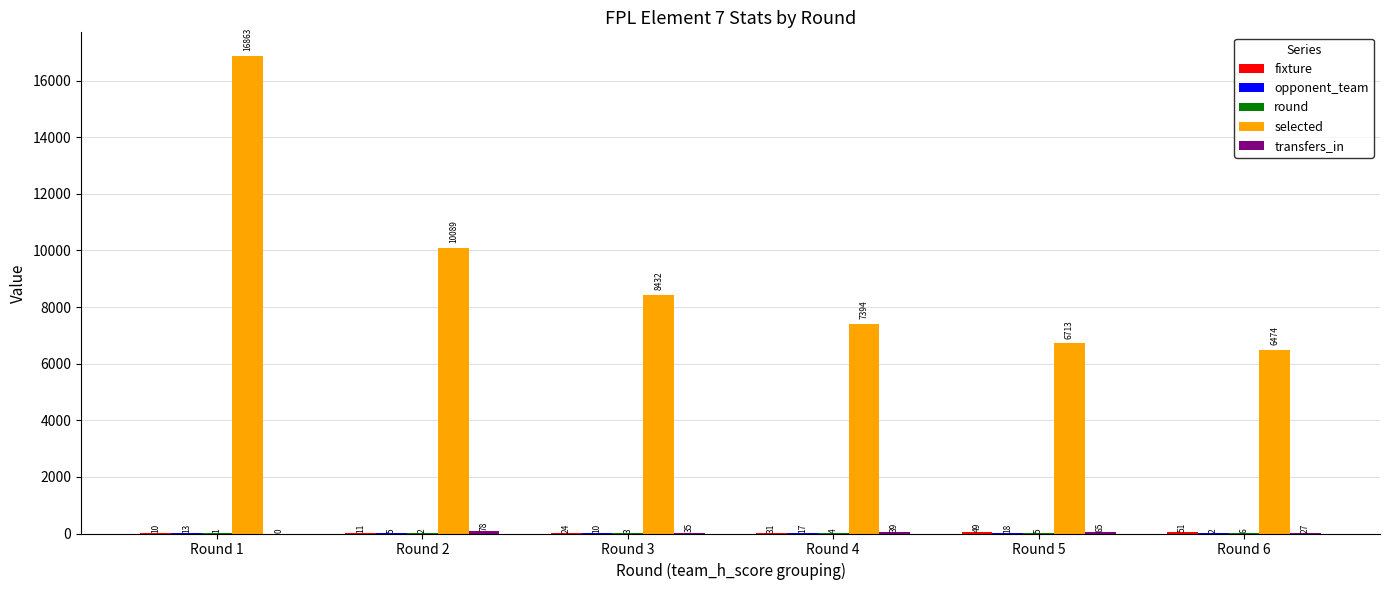

At which label does selected first exceed 8432?

Round 1